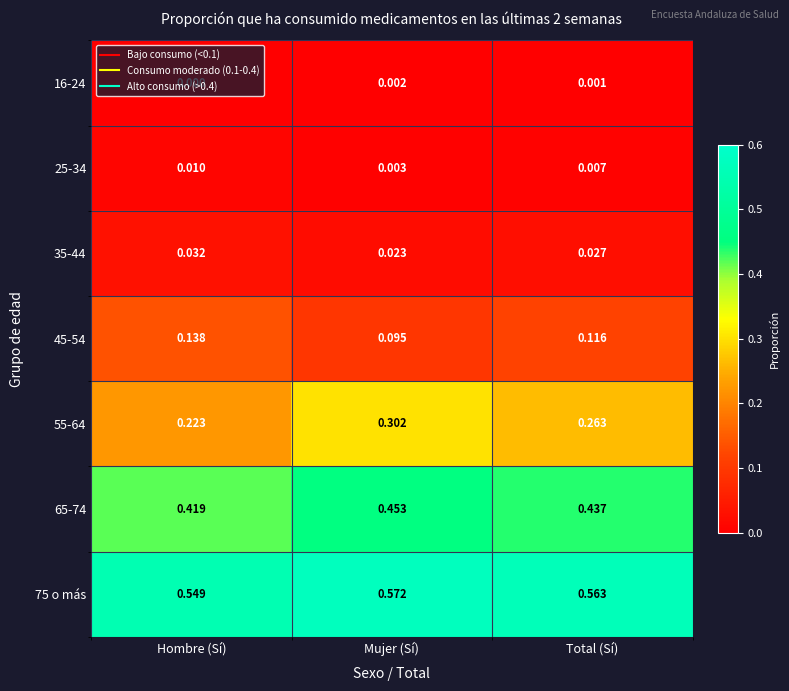

Which category has the lowest value across all series?

Hombre (Sí)